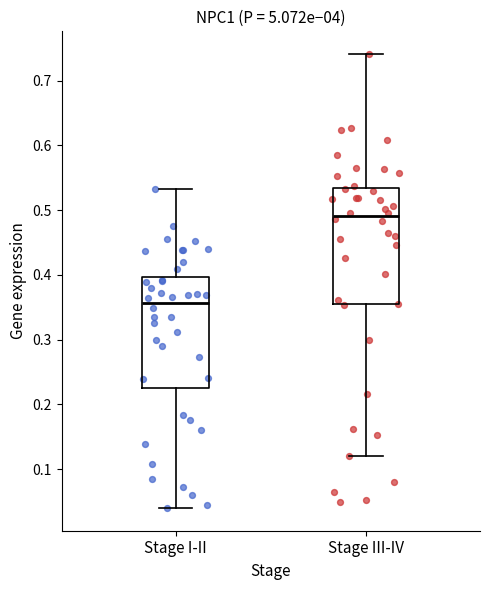

Where does the lower whisker of the box for Stage III-IV end on the y-axis? The values are not printed on the chart, so give them approximately, as read against the axis.

0.12